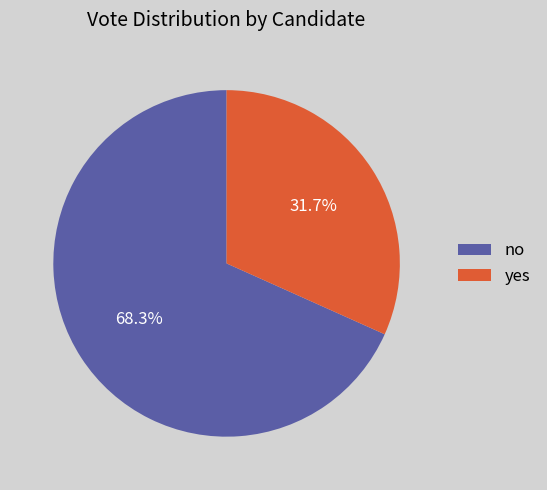

Does any single category account for the majority?

Yes